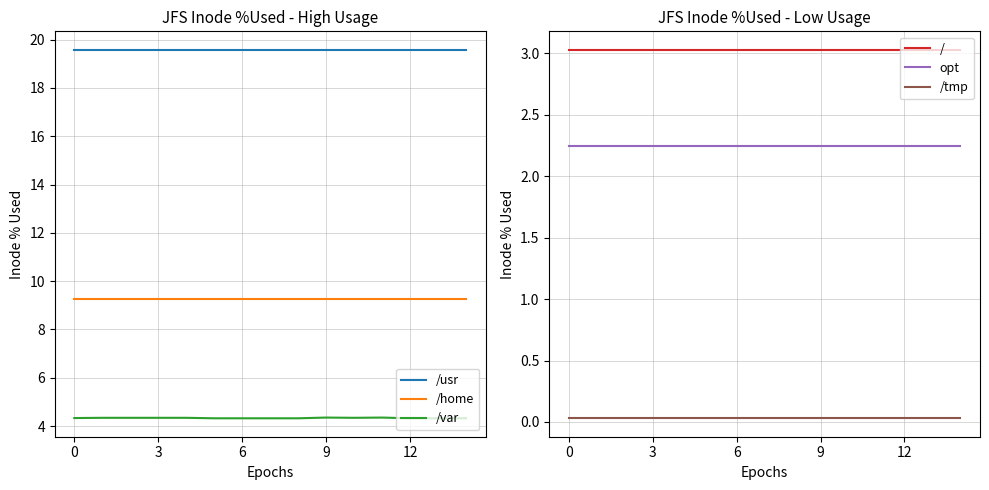

Does the chart have visible grid lines?

Yes